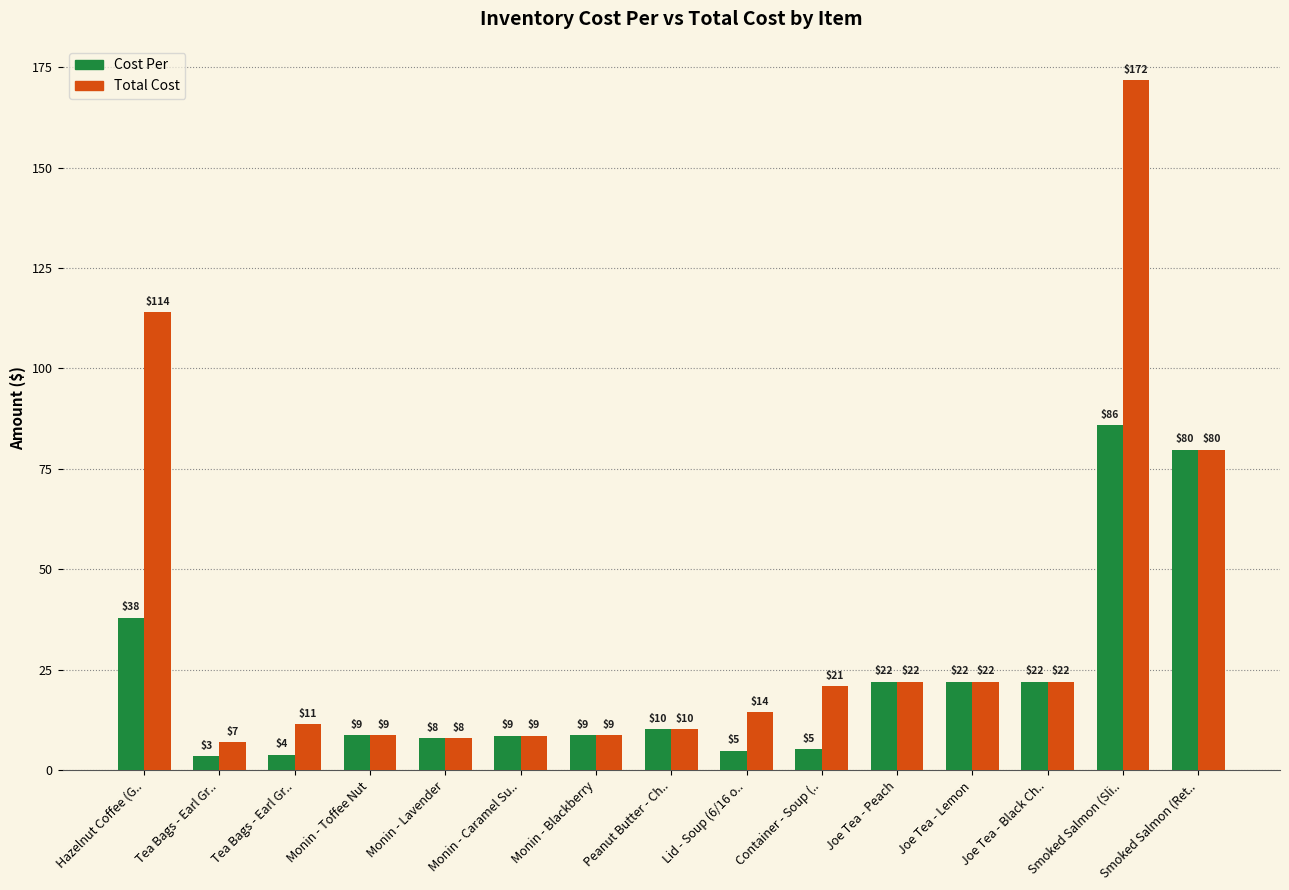

What is the label of the 4th bar from the left?

Monin - Toffee Nut